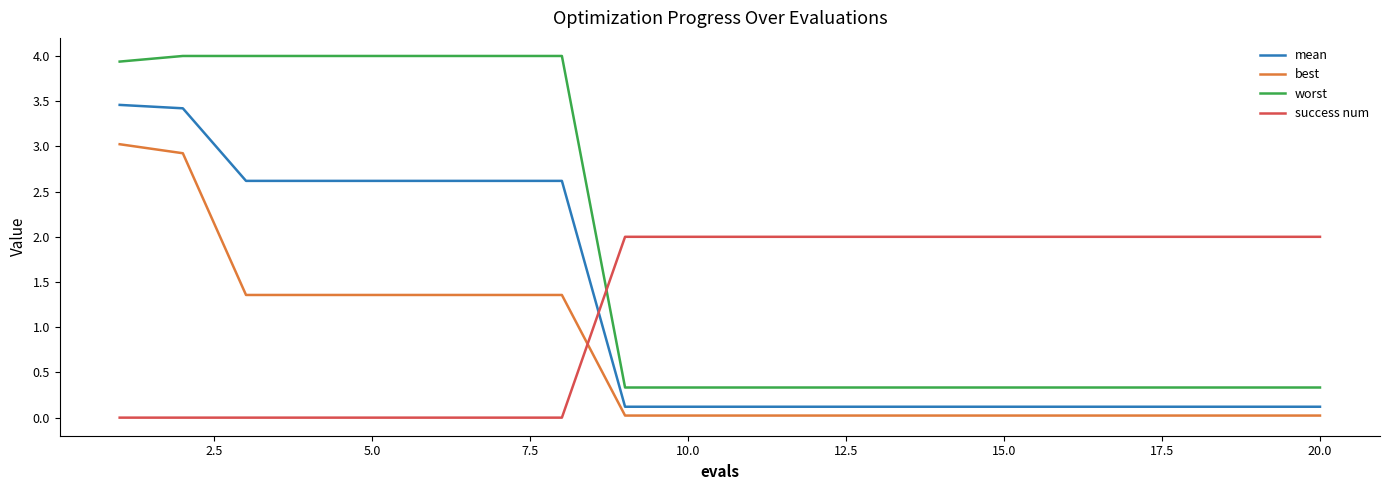

Which series has the widest spread of values?

worst